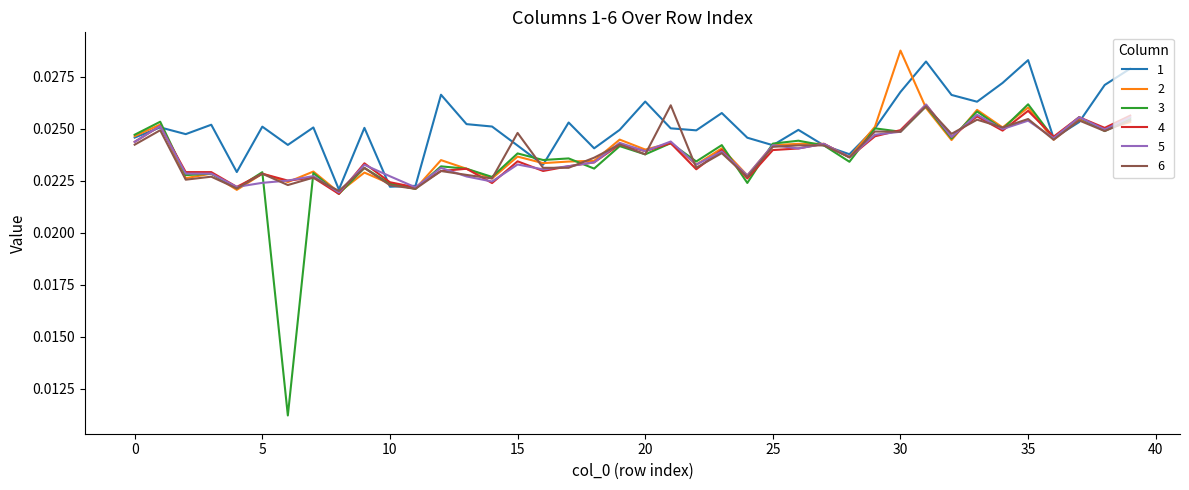

Which series has the largest range (max minus min)?

3